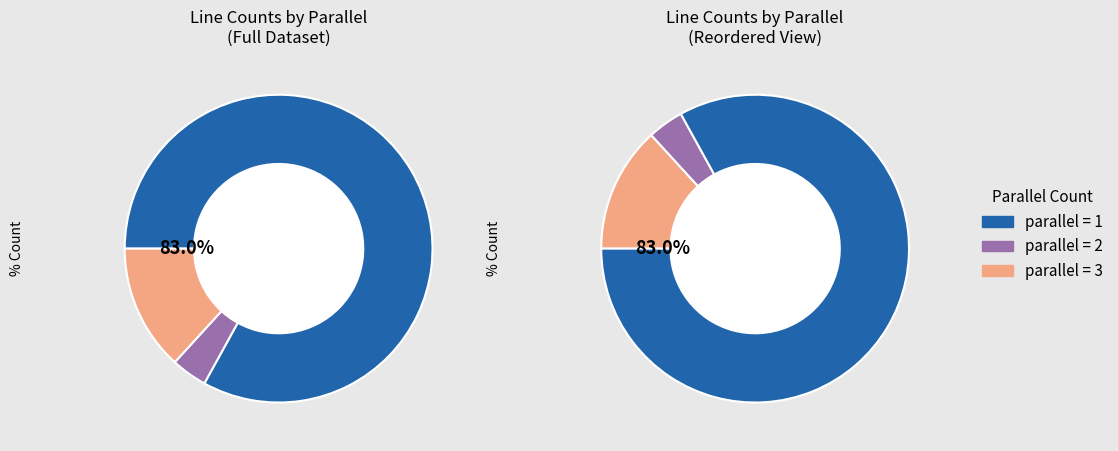

How many slices are in this pie chart?

3